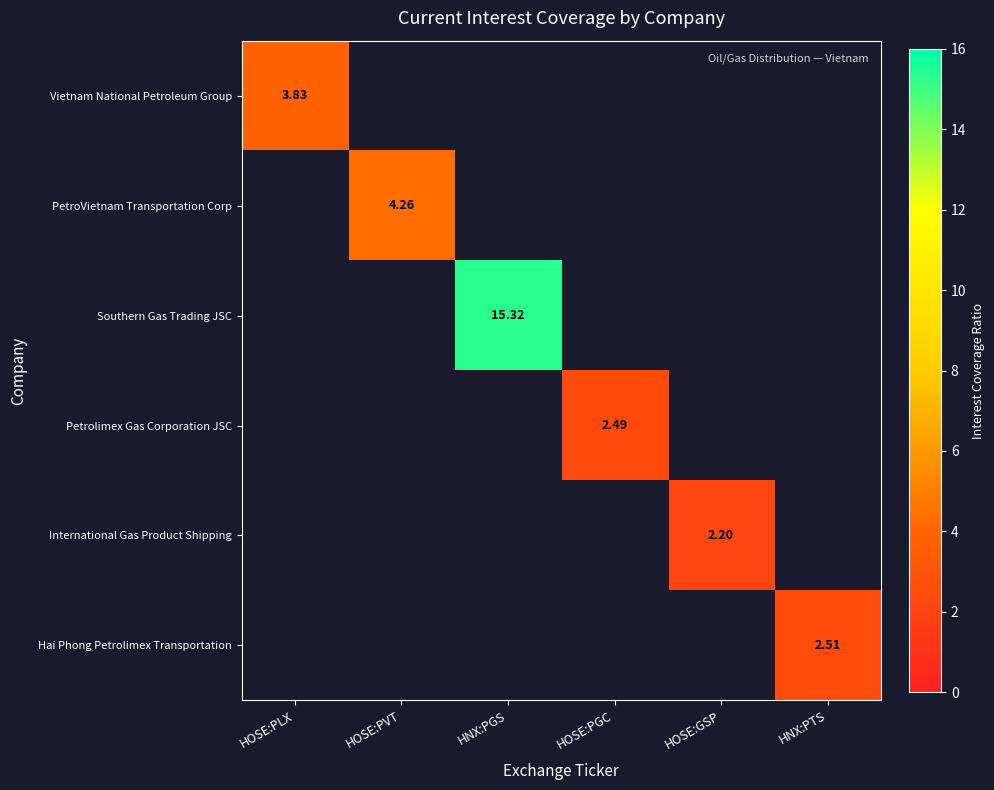

What is the lowest value of the Vietnam National Petroleum Group series?

3.8